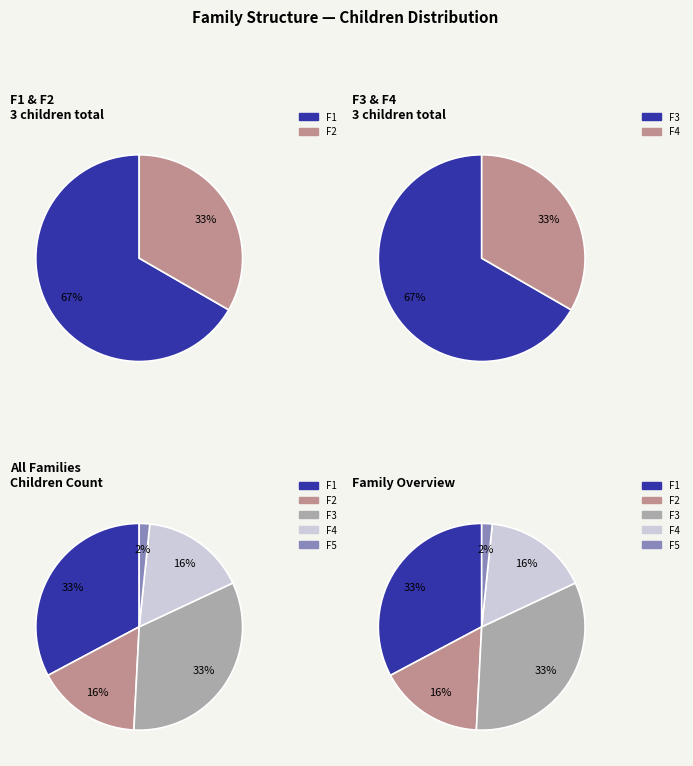

Which slice is the largest?

F1